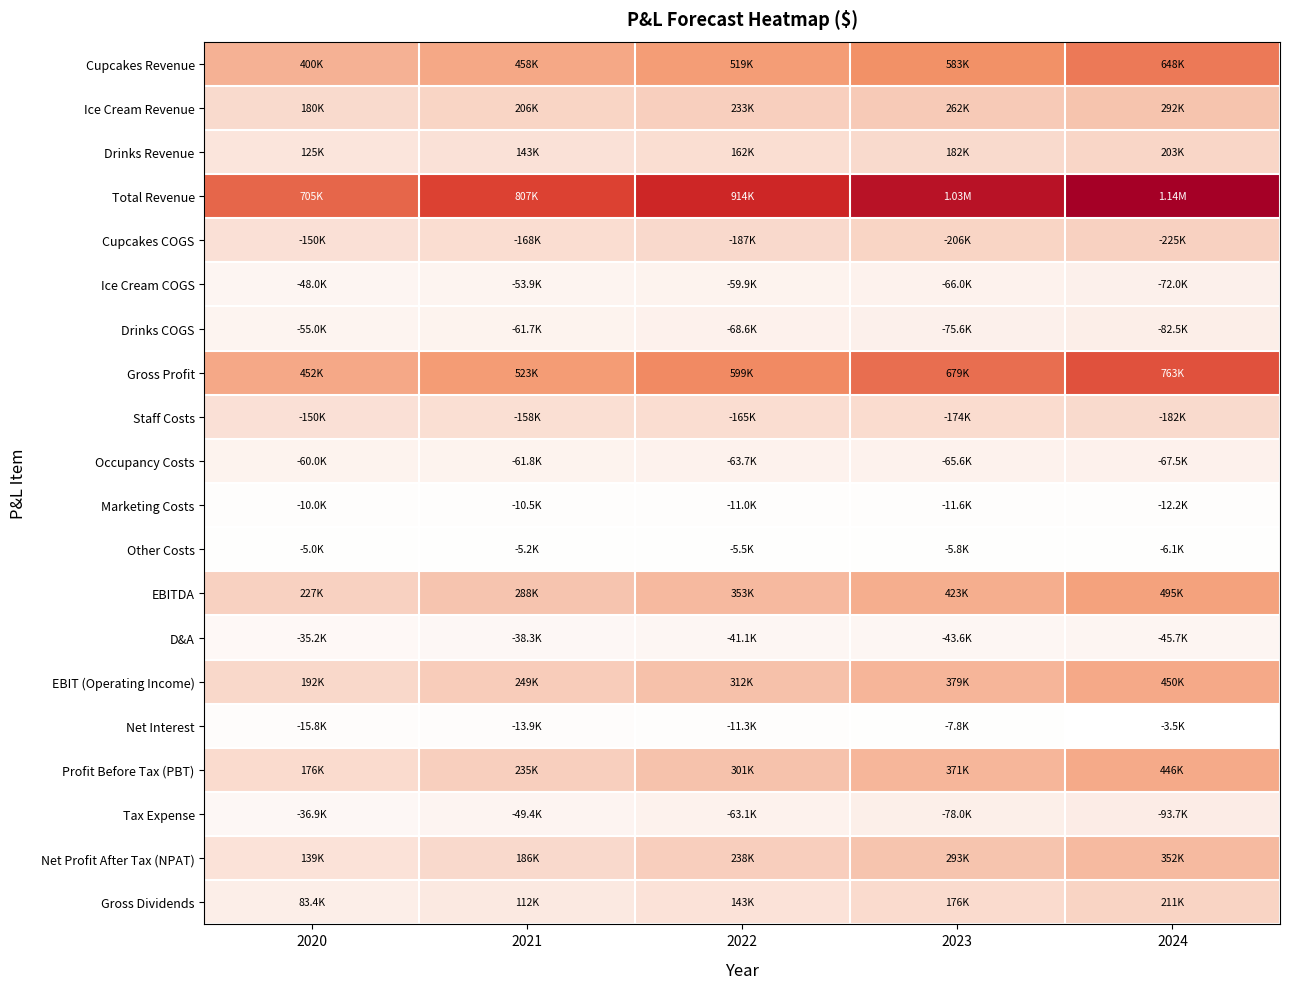

List the series in order of their peak value, lowest first.

Other Costs, Marketing Costs, Net Interest, D&A, Occupancy Costs, Ice Cream COGS, Drinks COGS, Tax Expense, Staff Costs, Drinks Revenue, Gross Dividends, Cupcakes COGS, Ice Cream Revenue, Net Profit After Tax (NPAT), Profit Before Tax (PBT), EBIT (Operating Income), EBITDA, Cupcakes Revenue, Gross Profit, Total Revenue